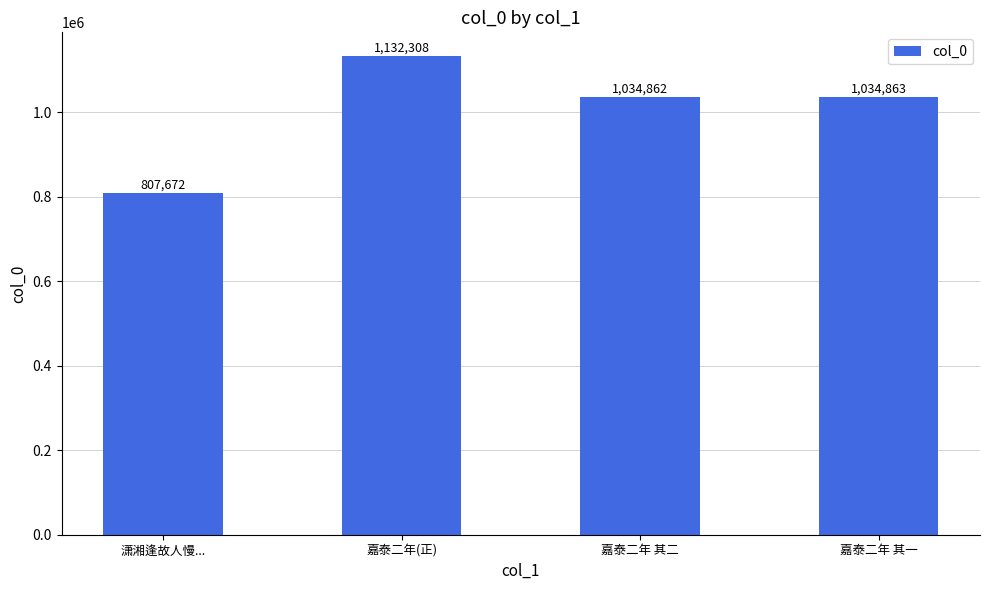

Which category has the lowest value across all series?

潇湘逢故人慢...